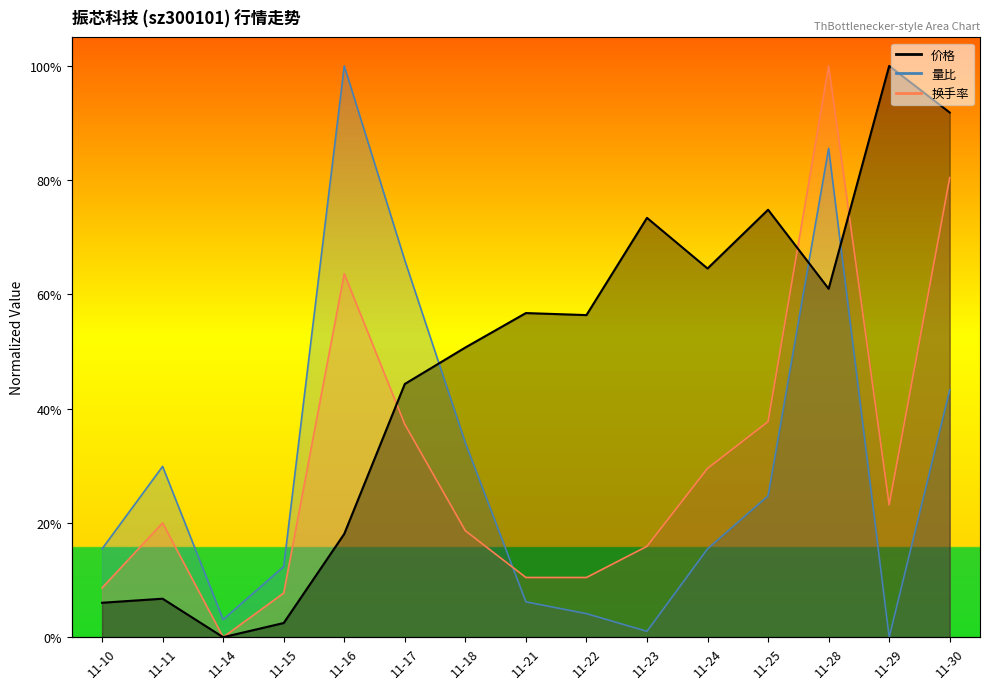

How many series are shown in this chart?

3